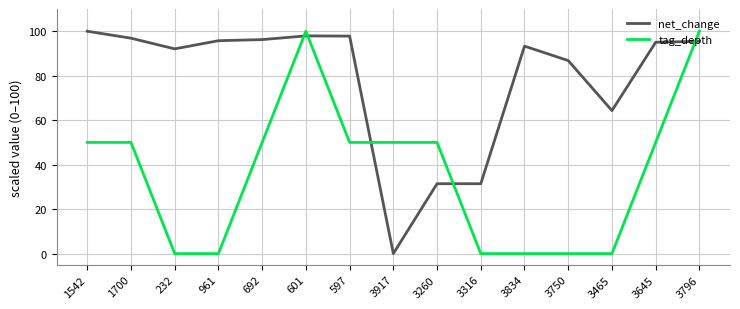

Between 3316 and 3465, which series saw the biggest shift?

net_change